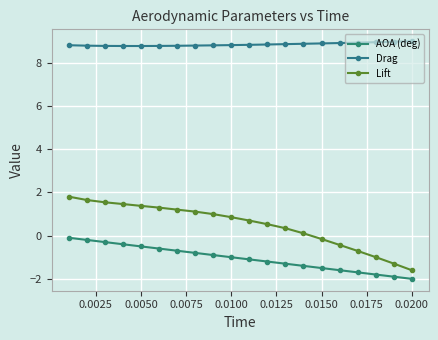

How many series are shown in this chart?

3